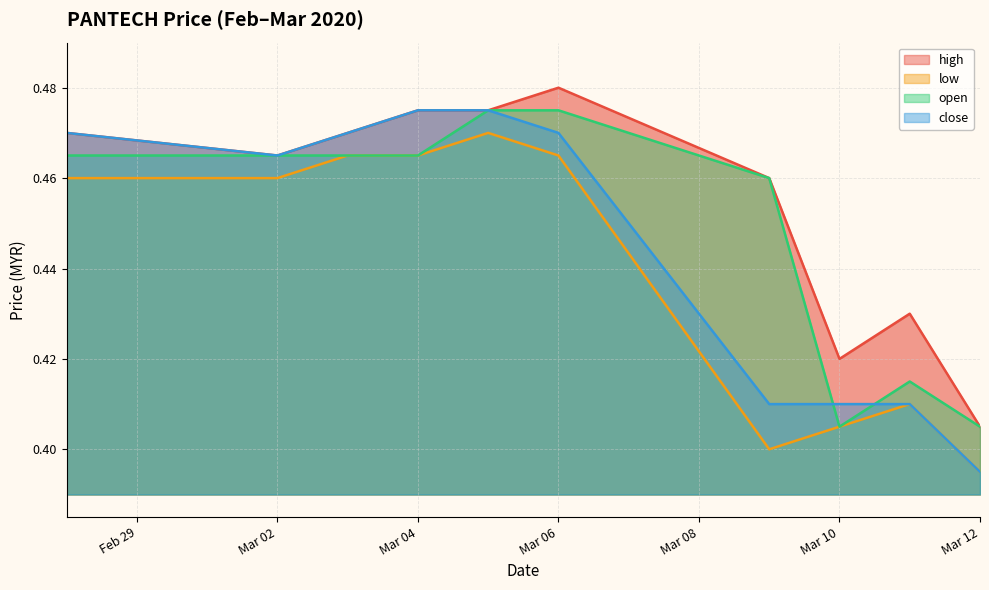

At which label is close closest to 0?

Mar 12